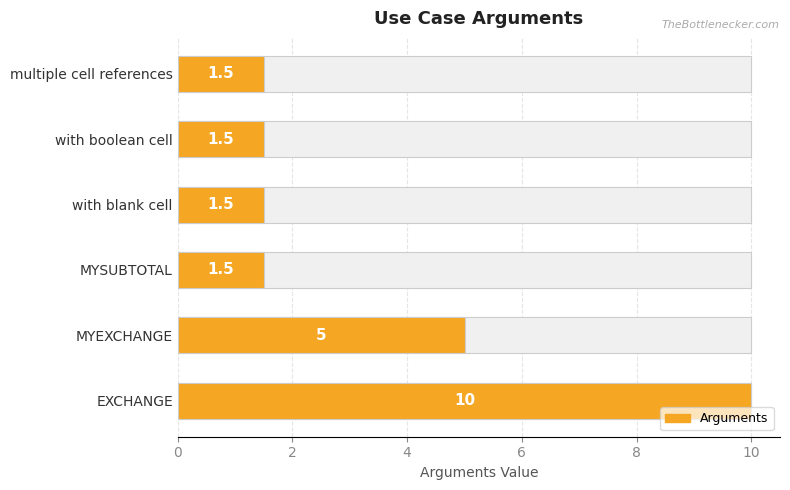

What is the value of the 6th bar from the left?

1.5